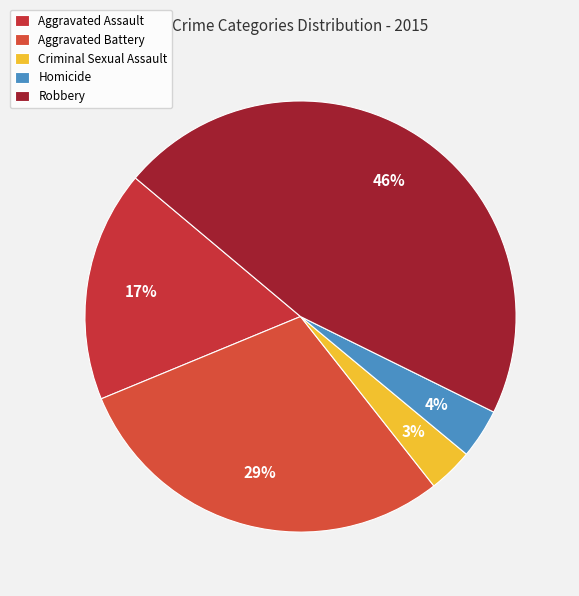

Is it true that Criminal Sexual Assault is 16% of the pie?

False